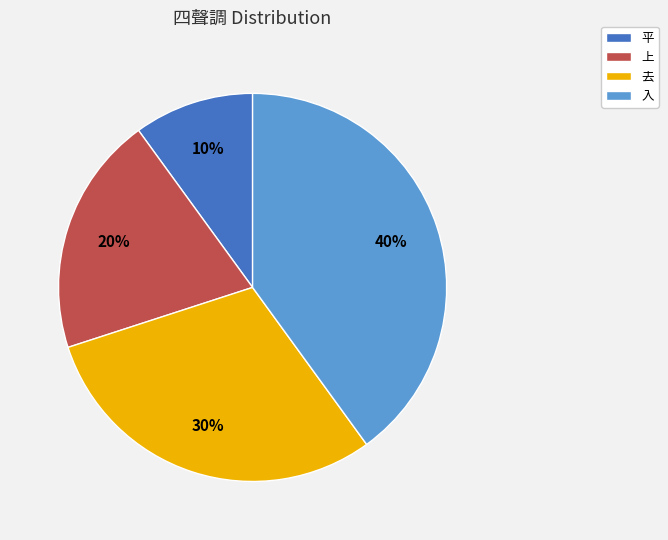

To the nearest percent, what is the average slice percentage?

25%